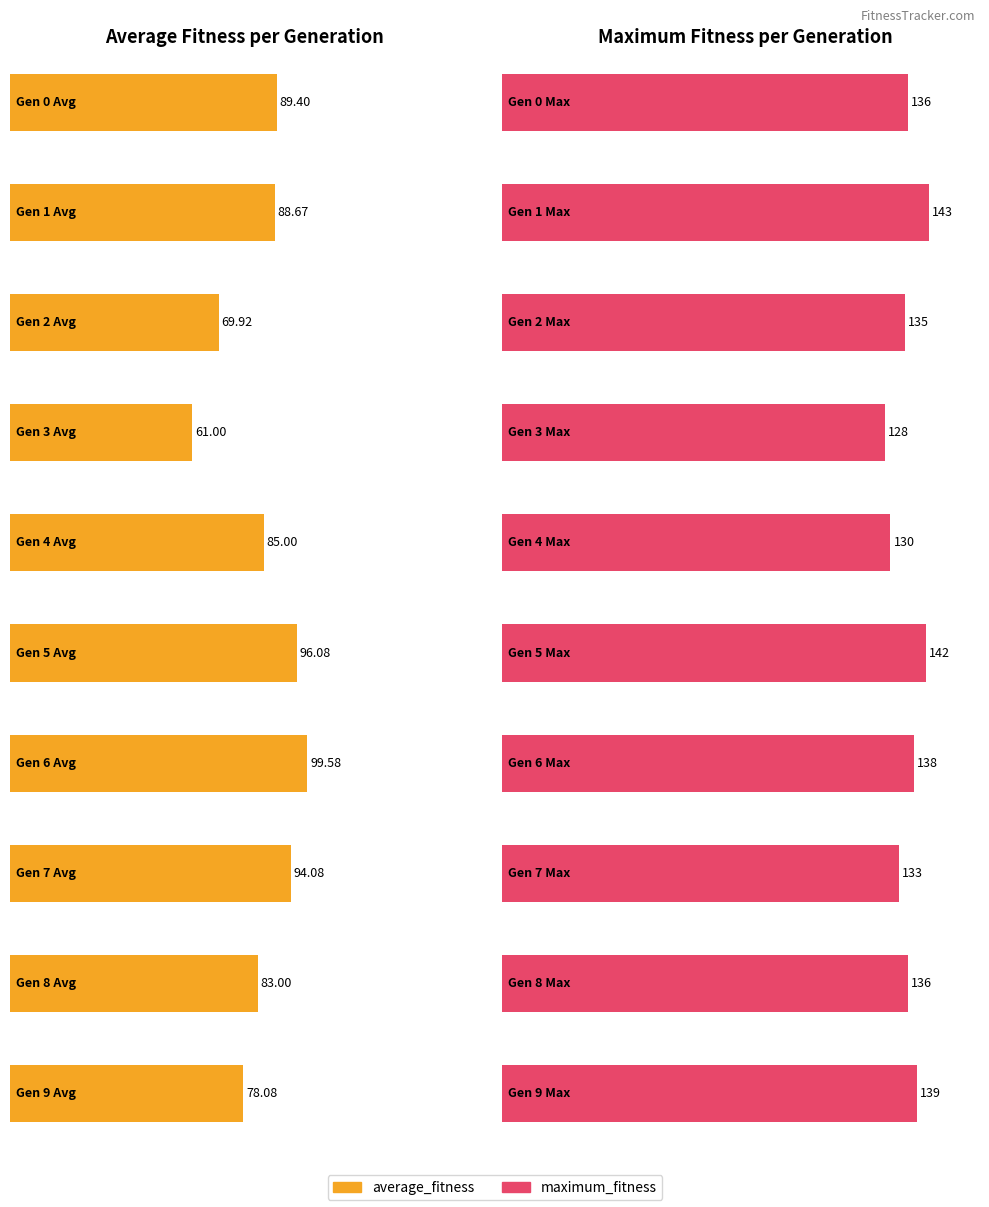

Which category has the highest value across all series?

1